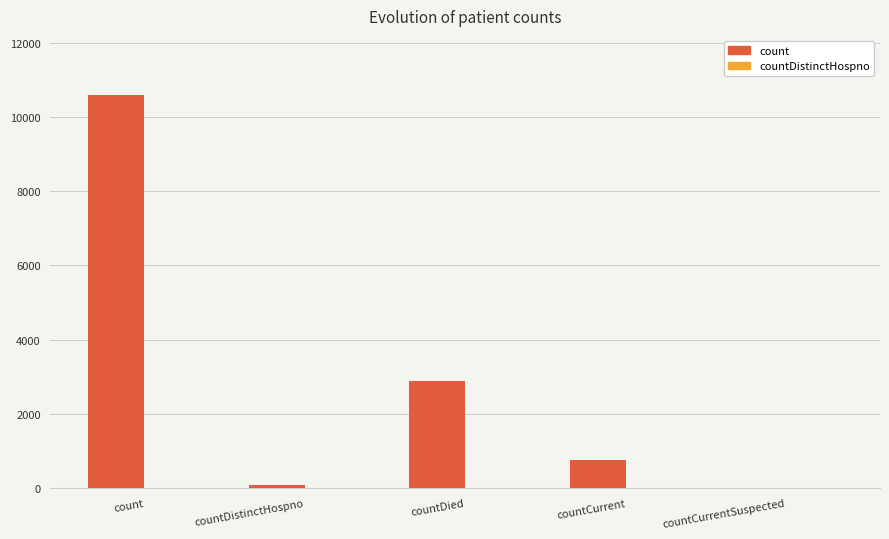

Which has a higher value, countCurrentSuspected or countCurrent?

countCurrent